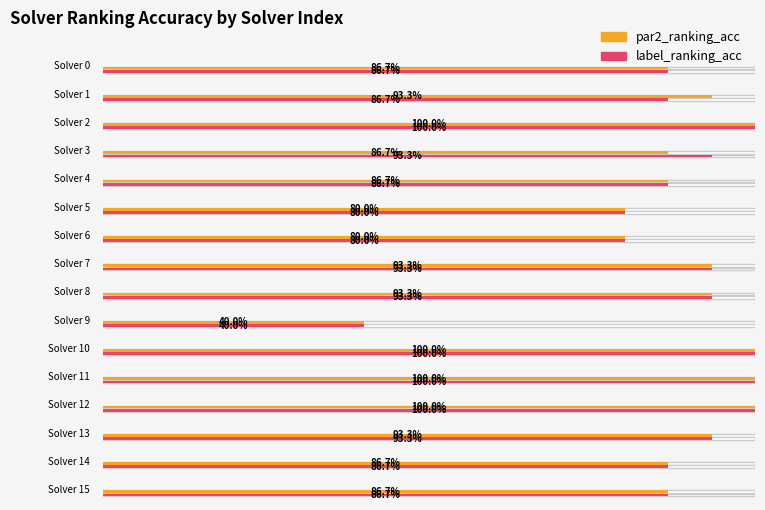

At which label does label_ranking_acc reach its minimum?

9